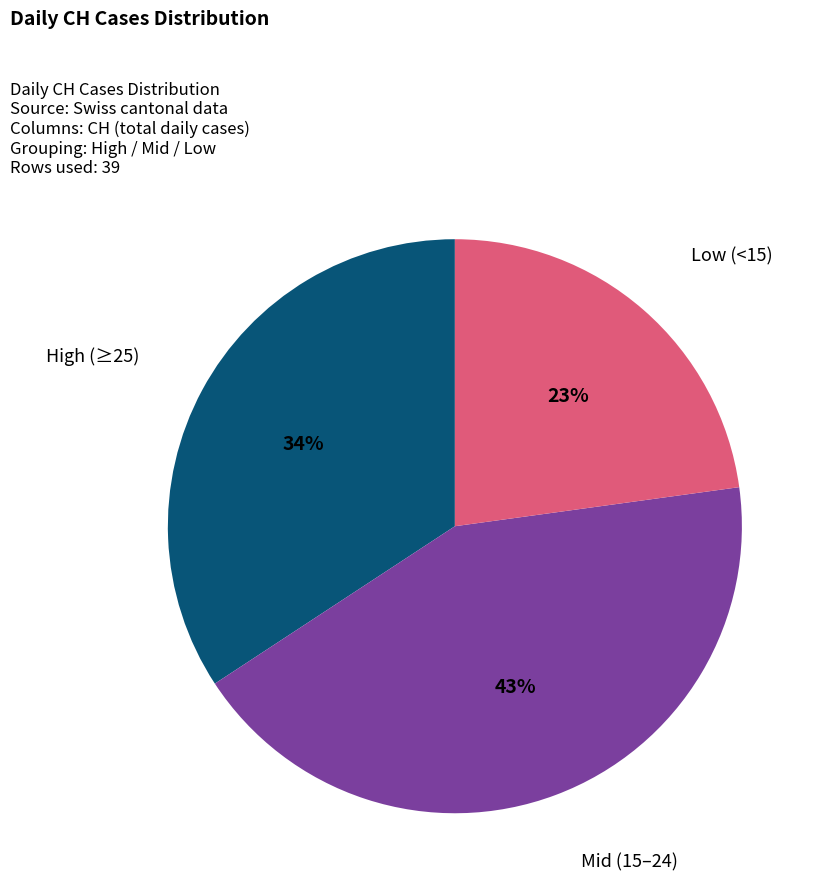

Is there any slice that represents more than half of the pie?

No